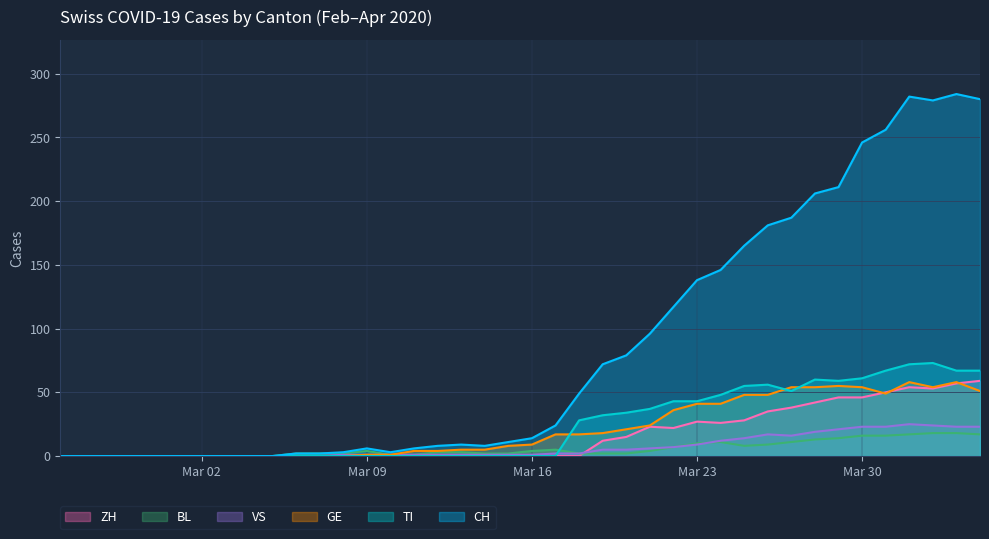

How many values in the GE series are below 9?

20